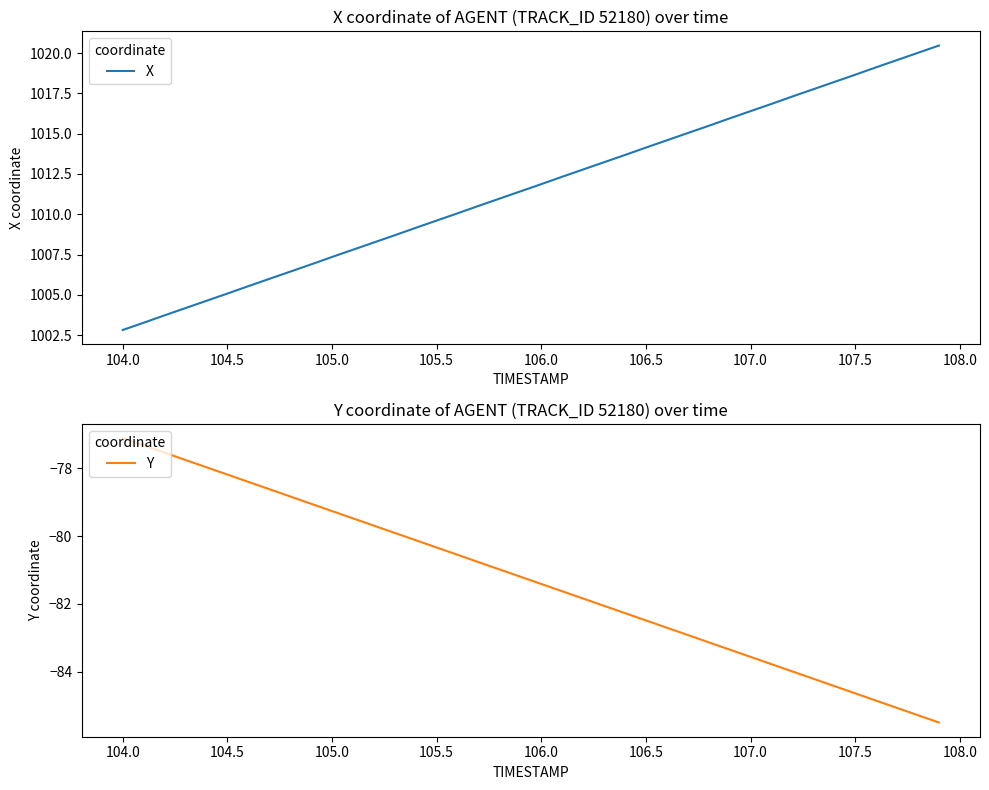

At which label does X reach its minimum?

104.0